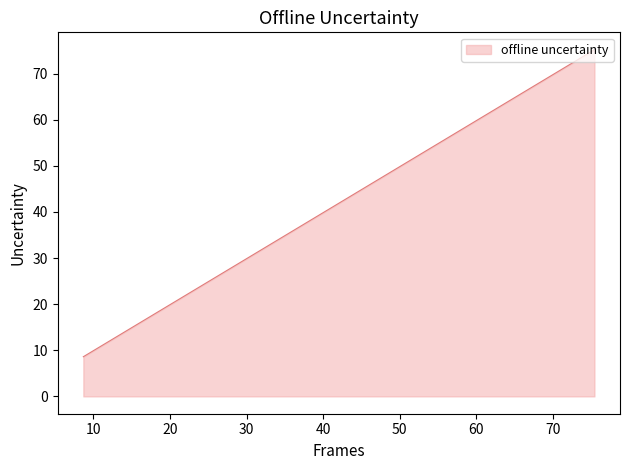

What is the minimum value shown in the chart?

8.6